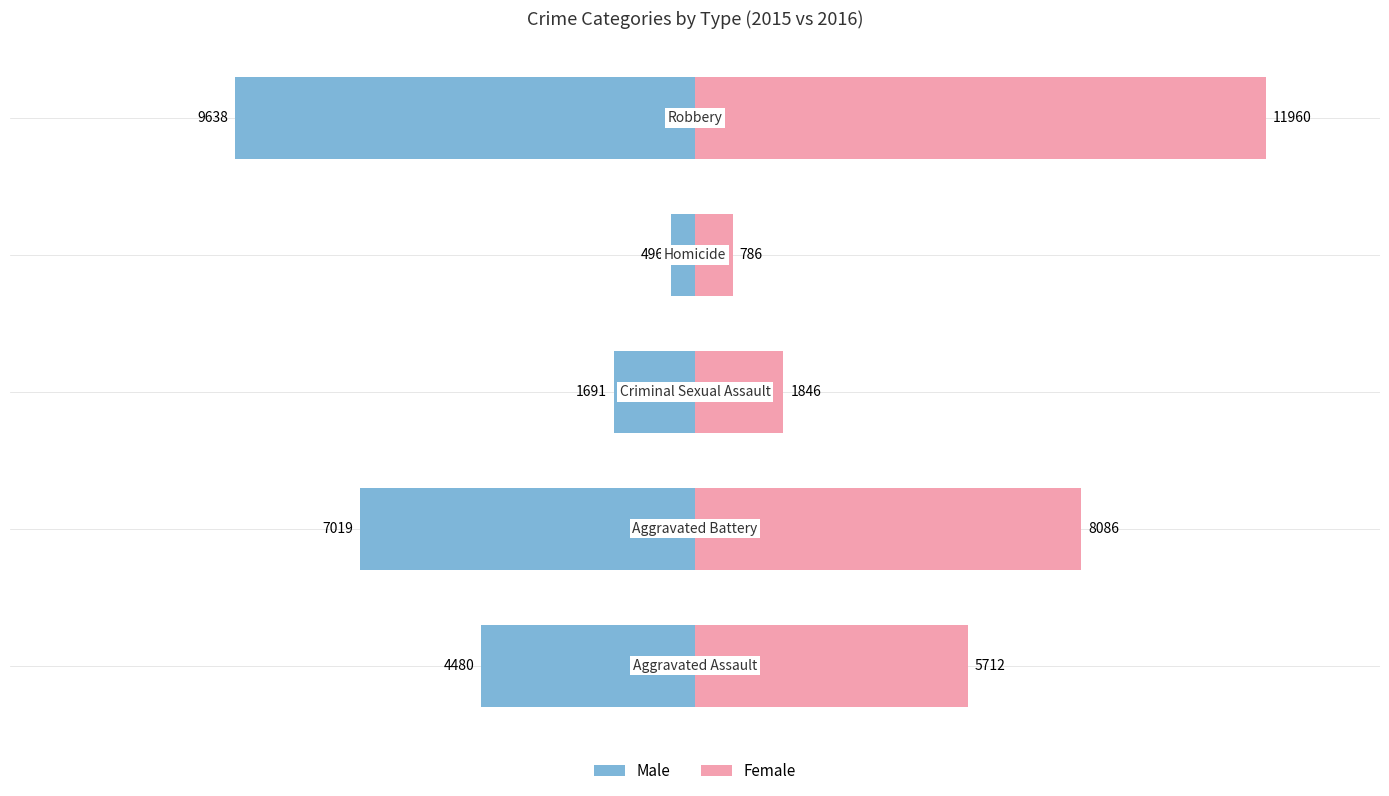

At how many categories does at least one series exceed 2193?

3